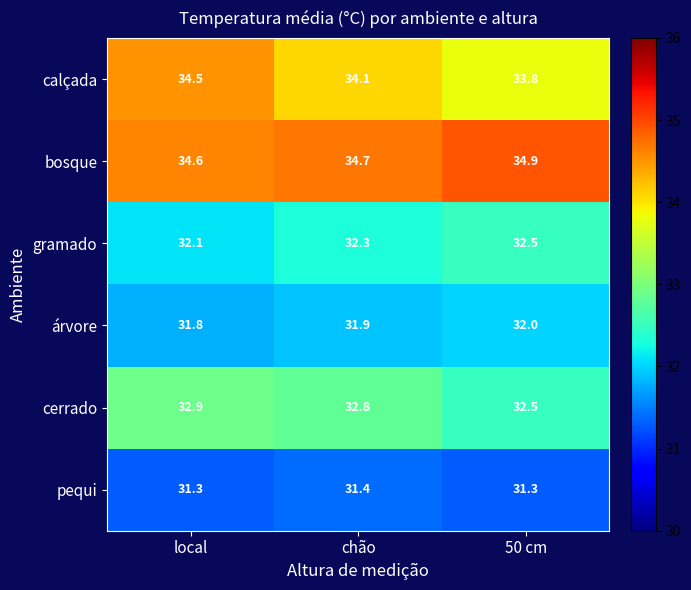

Rank the series at chão from highest to lowest value.

bosque, calçada, cerrado, gramado, árvore, pequi